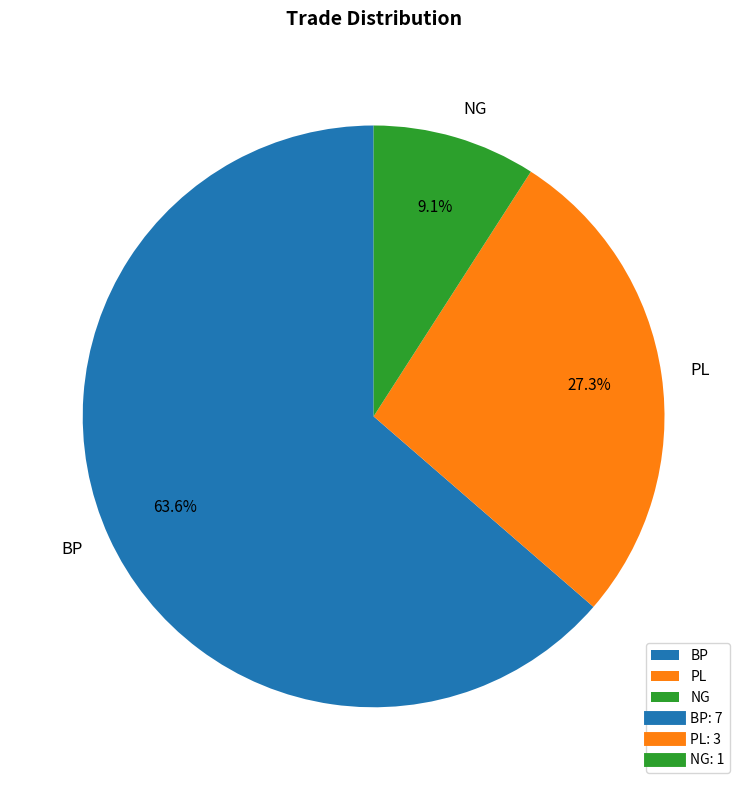

Which slice represents more than half of the pie?

BP